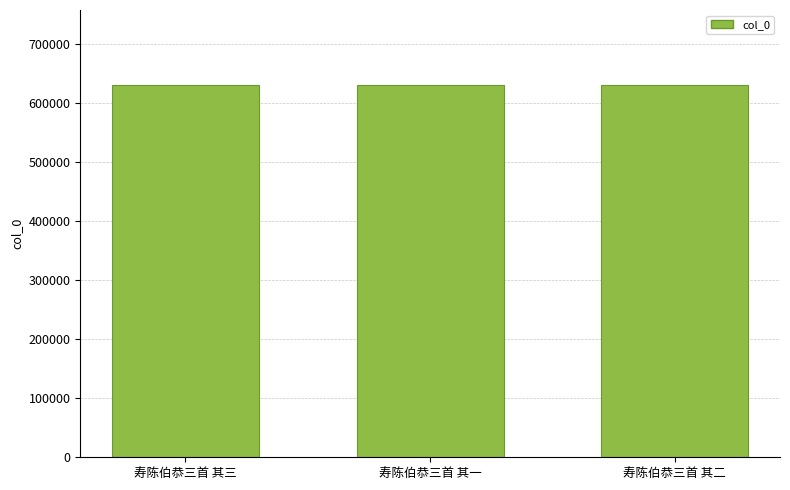

True or false: the data shows 631593 at 寿陈伯恭三首 其一.

True